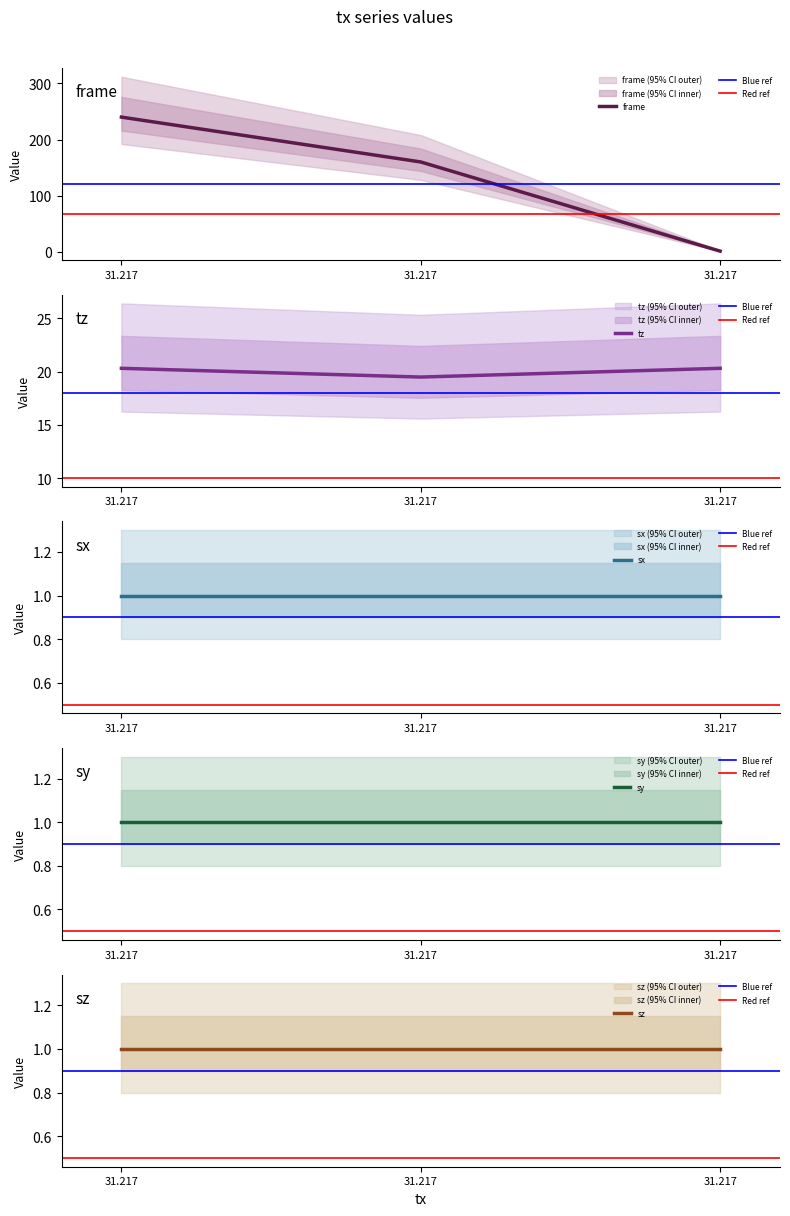

Reading right to left, extract all data points from this chart.

frame: 1.0	160.0	240.0
tz: 20.3	19.5	20.3
sx: 1.0	1.0	1.0
sy: 1.0	1.0	1.0
sz: 1.0	1.0	1.0